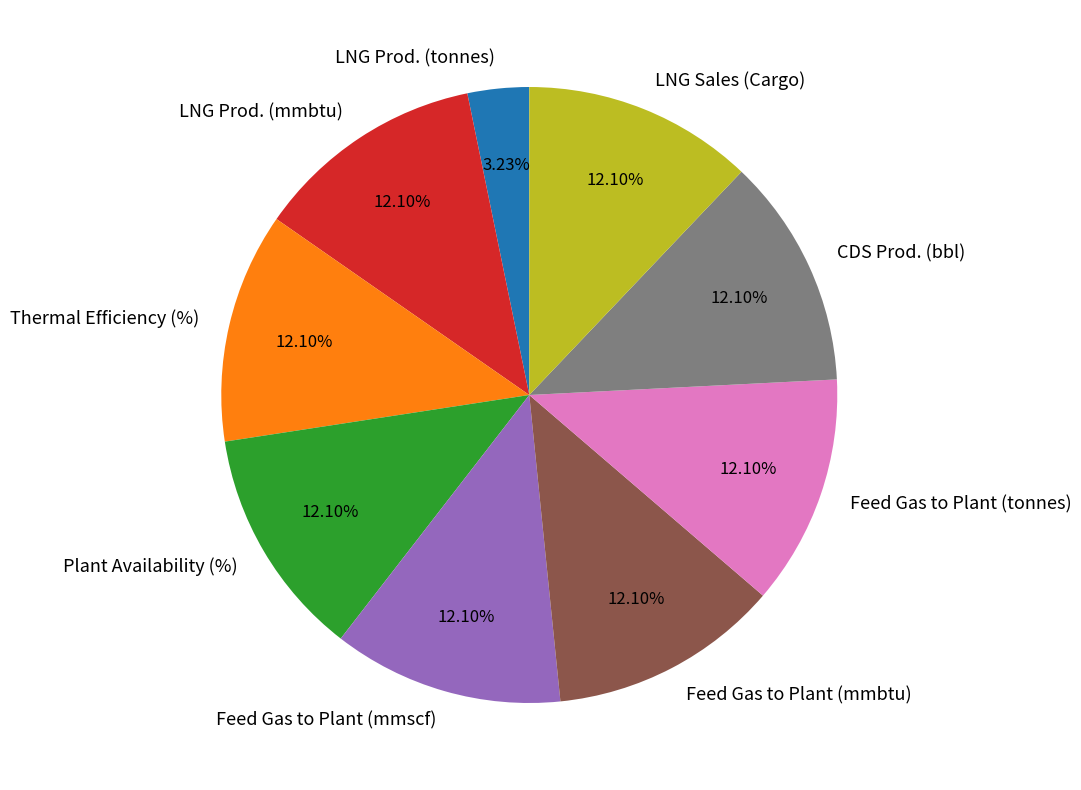

To the nearest percent, what is the combined percentage of LNG Prod. (tonnes) and Thermal Efficiency (%)?

15%